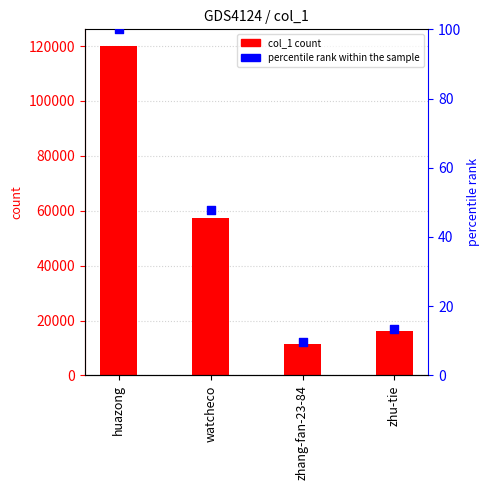

Which series reaches the maximum Y coordinate?

col_1 count